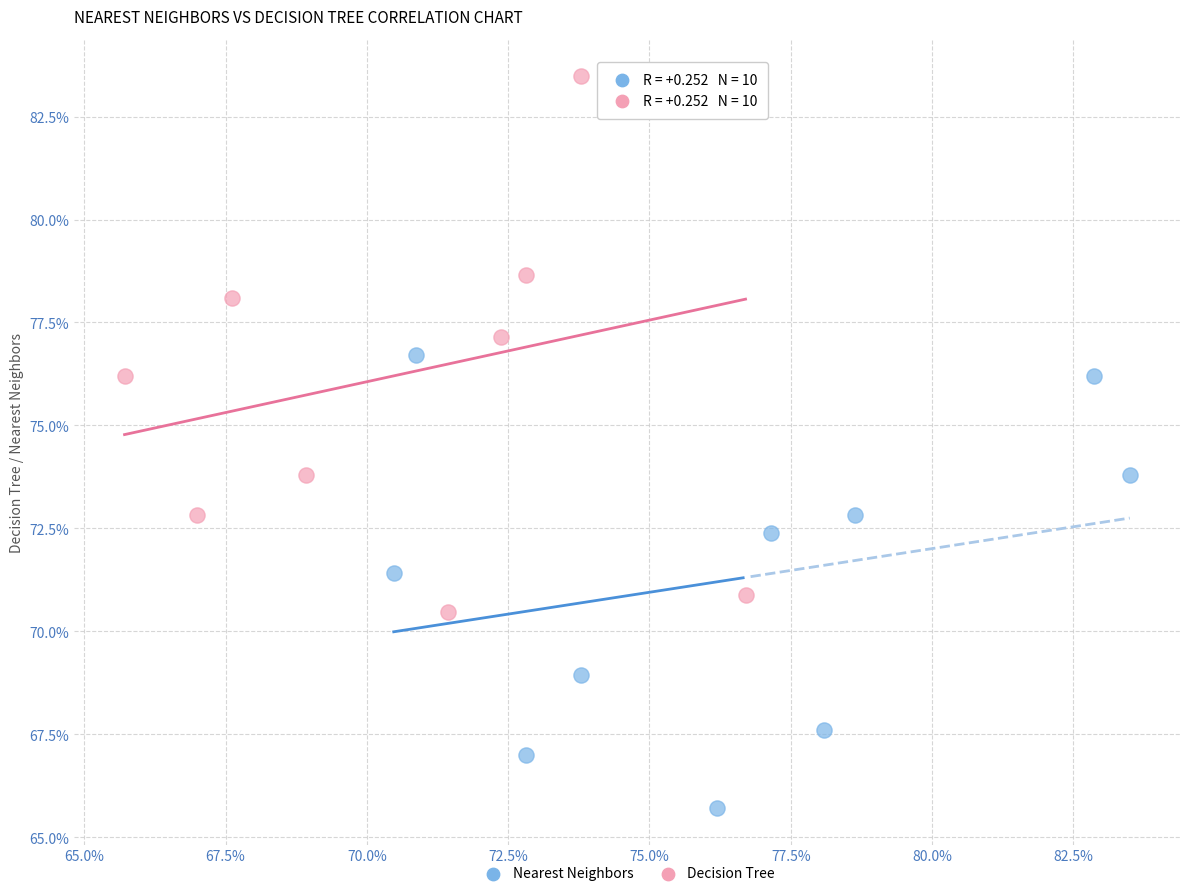

What are all the series names shown in the legend?

Nearest Neighbors, Decision Tree